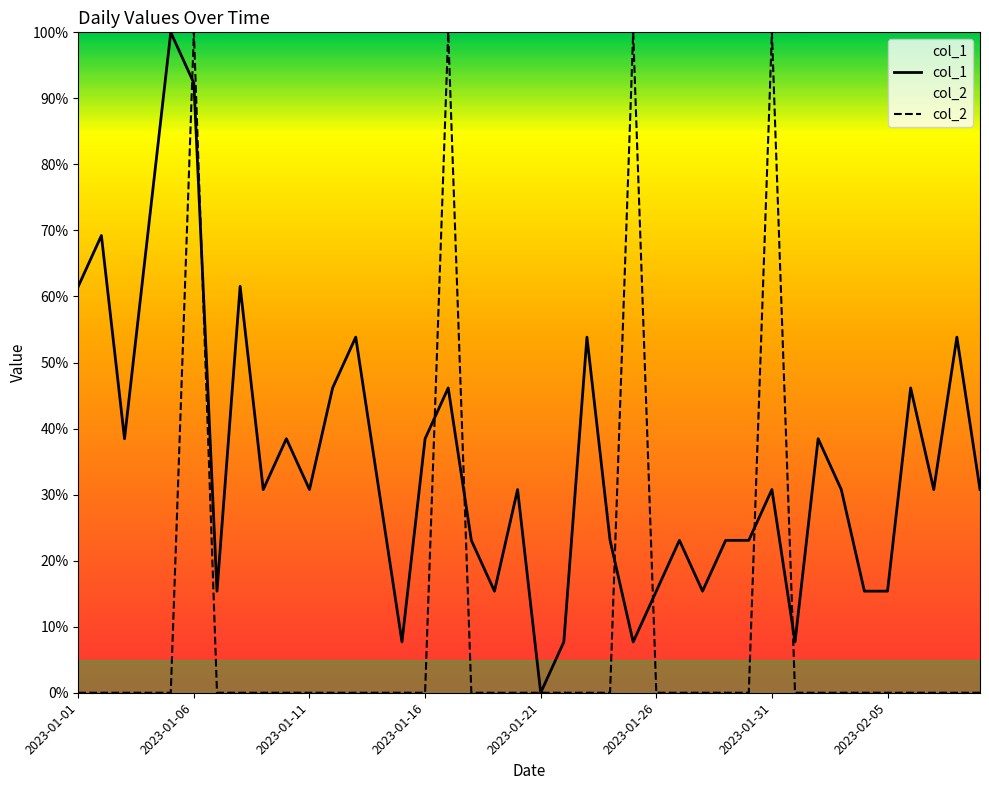

Reading left to right, list all the values displayed in this chart.

col_1: 61.5	69.2	38.5	69.2	100.0	92.3	15.4	61.5	30.8	38.5	30.8	46.2	53.8	30.8	7.7	38.5	46.2	23.1	15.4	30.8	0.0	7.7	53.8	23.1	7.7	15.4	23.1	15.4	23.1	23.1	30.8	7.7	38.5	30.8	15.4	15.4	46.2	30.8	53.8	30.8
col_2: 0.0	0.0	0.0	0.0	0.0	100.0	0.0	0.0	0.0	0.0	0.0	0.0	0.0	0.0	0.0	0.0	100.0	0.0	0.0	0.0	0.0	0.0	0.0	0.0	100.0	0.0	0.0	0.0	0.0	0.0	100.0	0.0	0.0	0.0	0.0	0.0	0.0	0.0	0.0	0.0